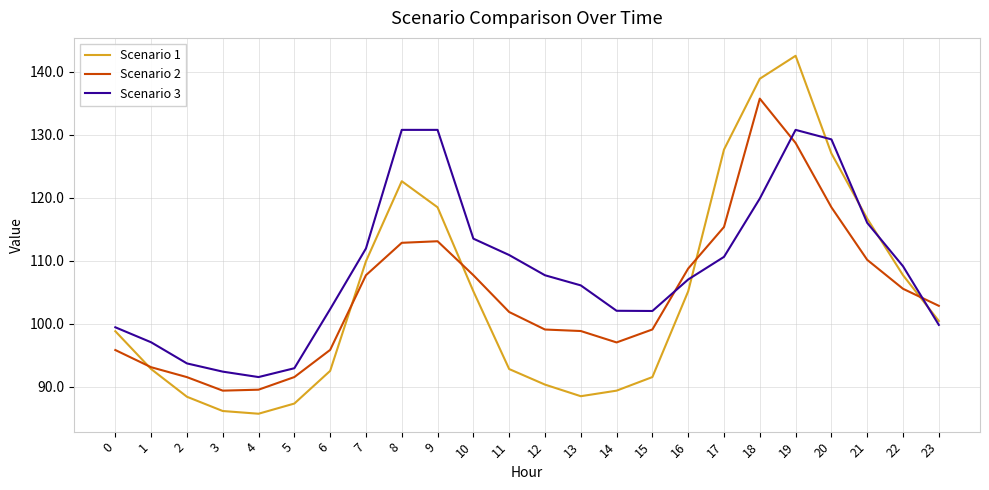

Which series has the largest range (max minus min)?

Scenario 1